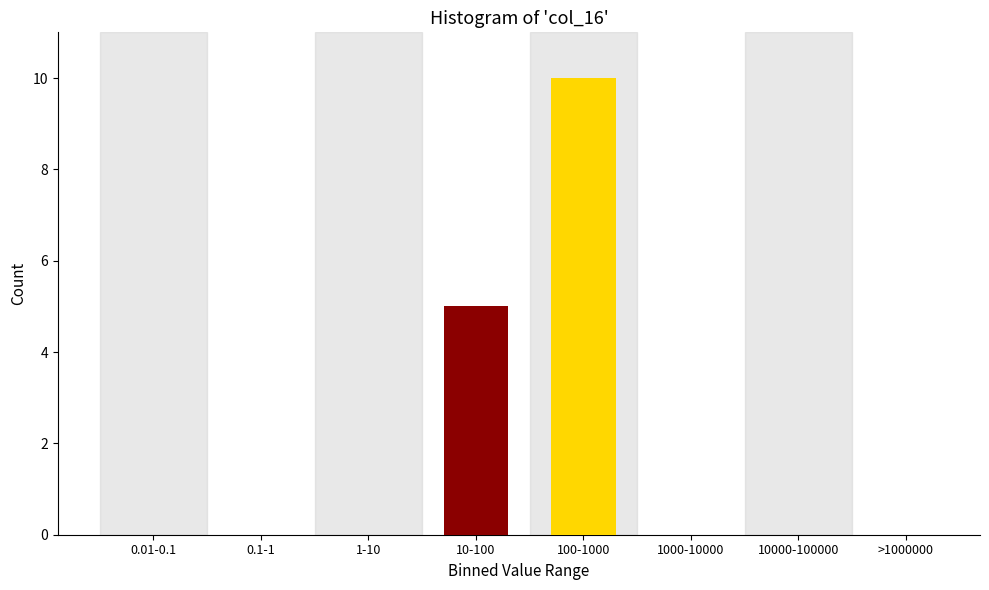

Reading right to left, transcribe all the data shown in this chart.

>1000000=0	10000-100000=0	1000-10000=0	100-1000=10	10-100=5	1-10=0	0.1-1=0	0.01-0.1=0